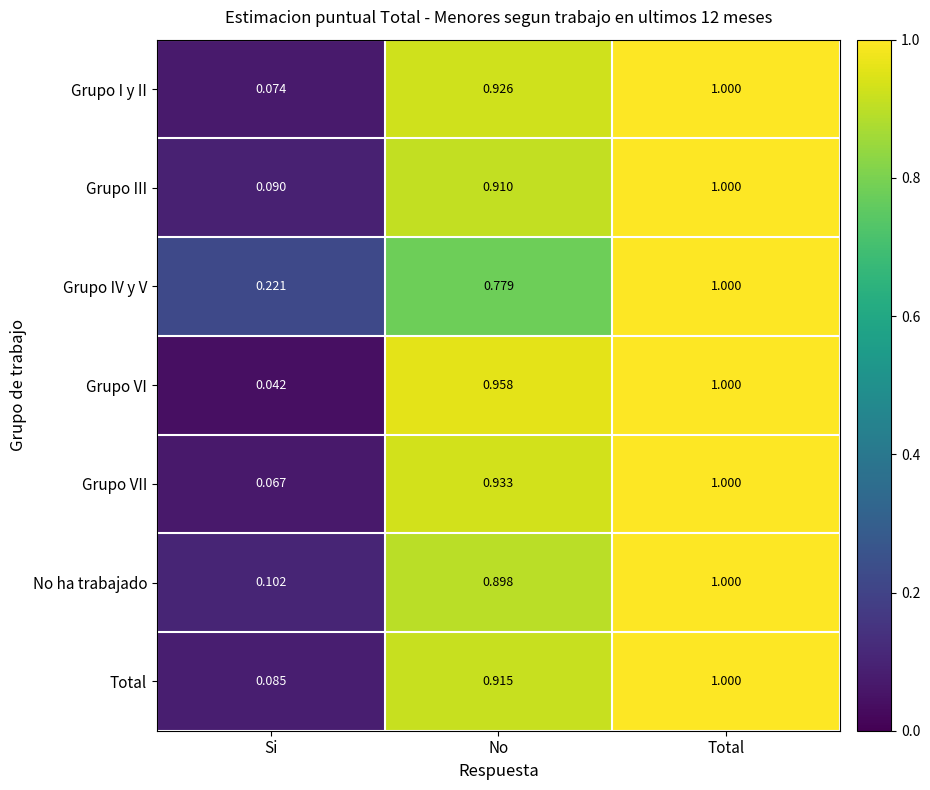

At which category is the sum across all series the highest?

Total